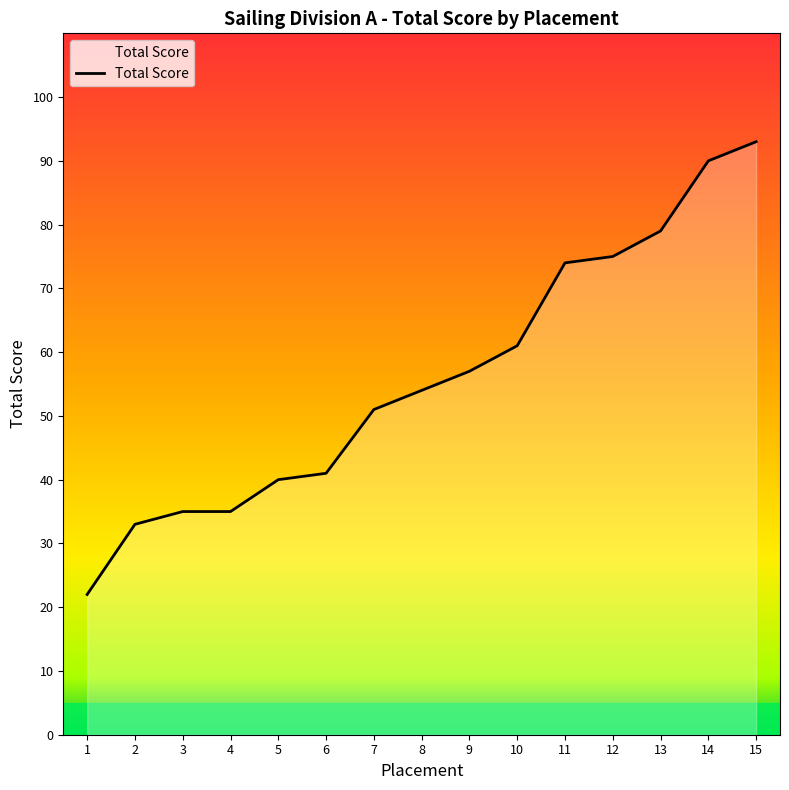

Which label corresponds to the largest value in the chart?

15